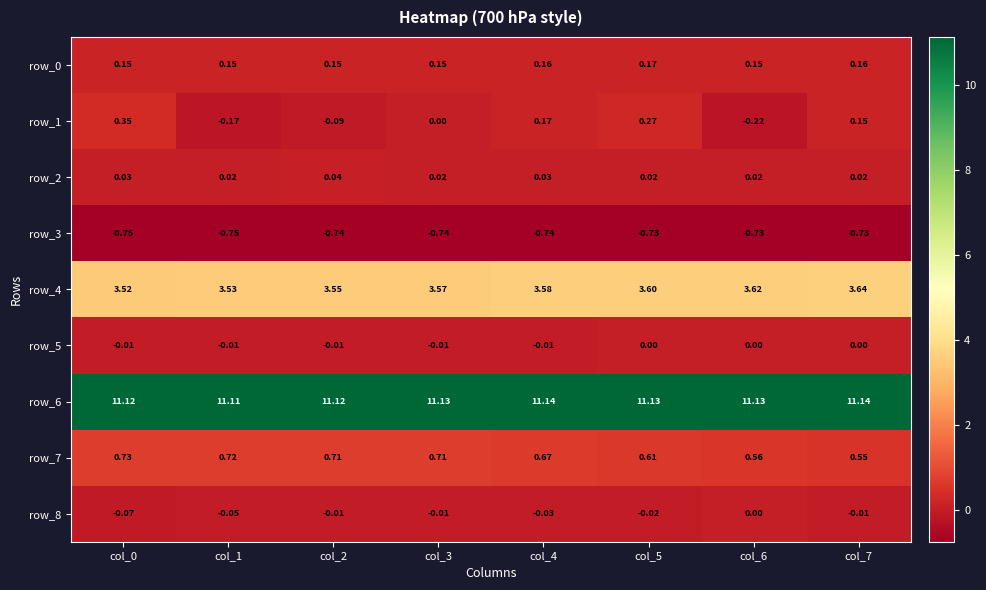

The row_5 series shows -0.0 at col_4. True or false?

False